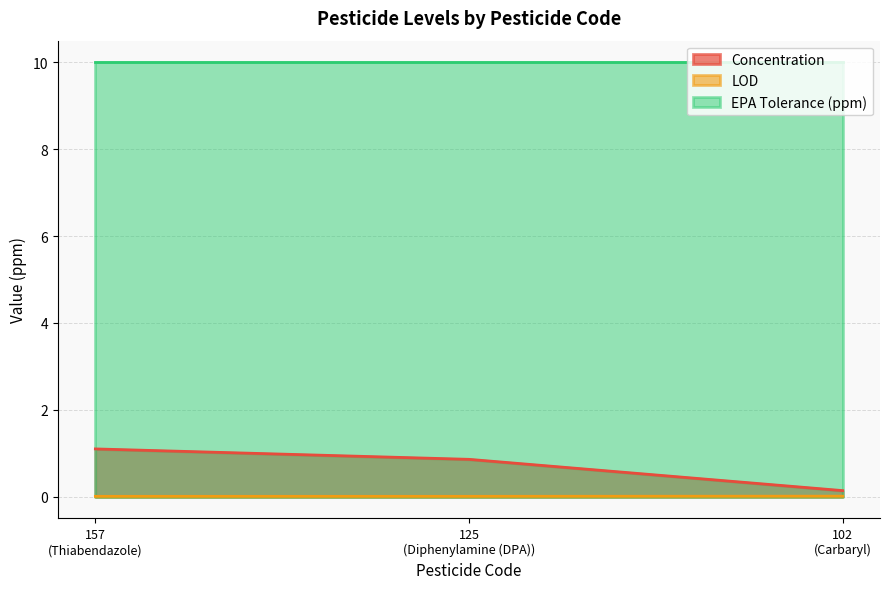

How many lines are shown in the chart?

3